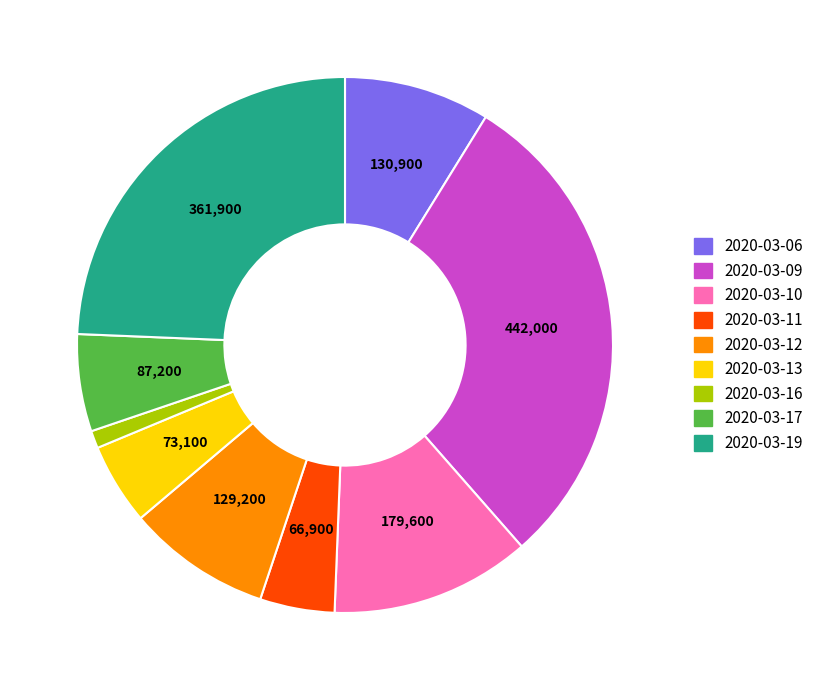

Does any single category account for the majority?

No